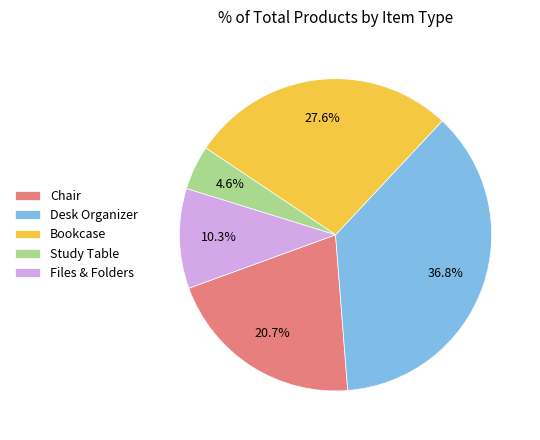

To the nearest percent, what is the combined percentage of Bookcase and Desk Organizer?

64%